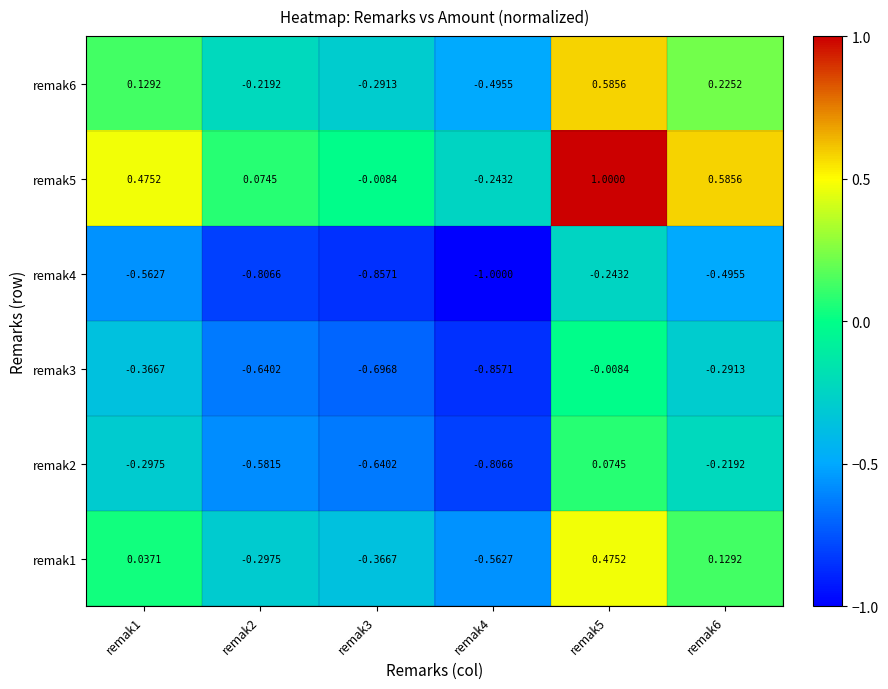

Which series has the largest total across all categories?

remak5